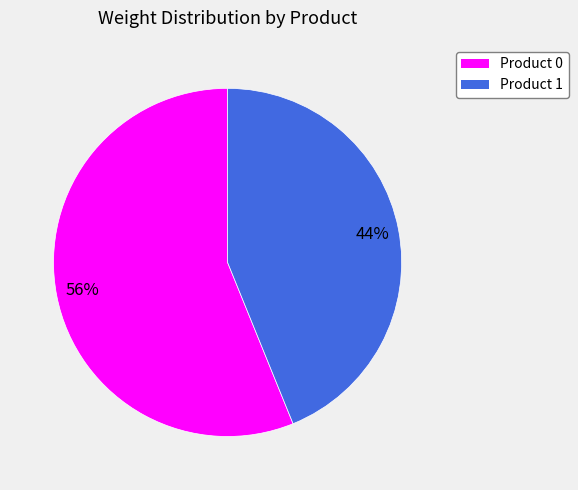

Count the number of slices in the pie.

2